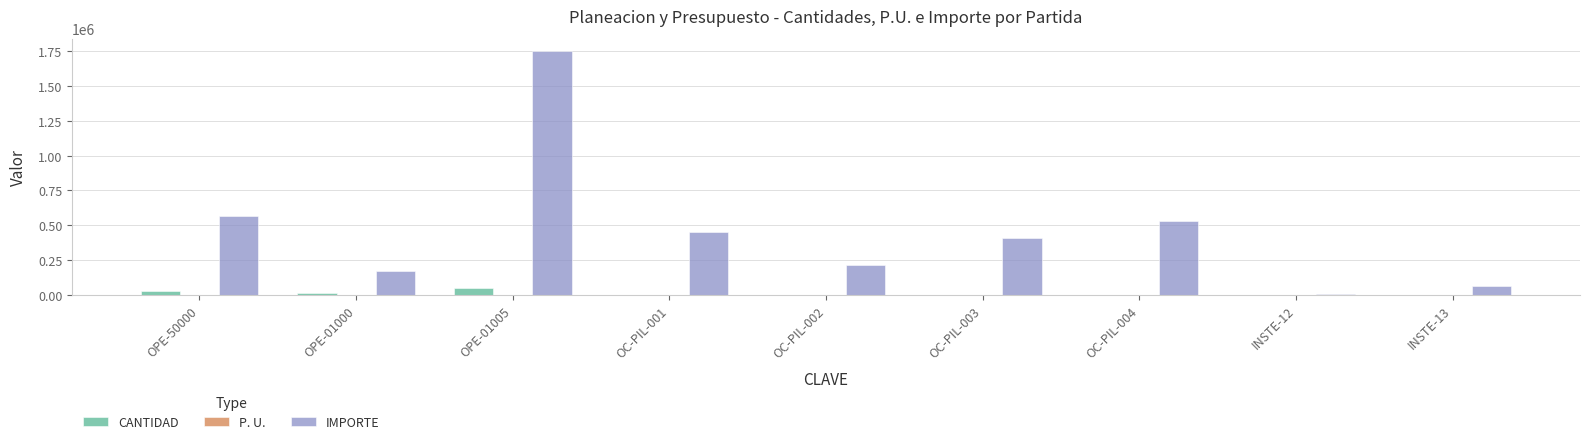

How many data points in IMPORTE are above 406259?

5